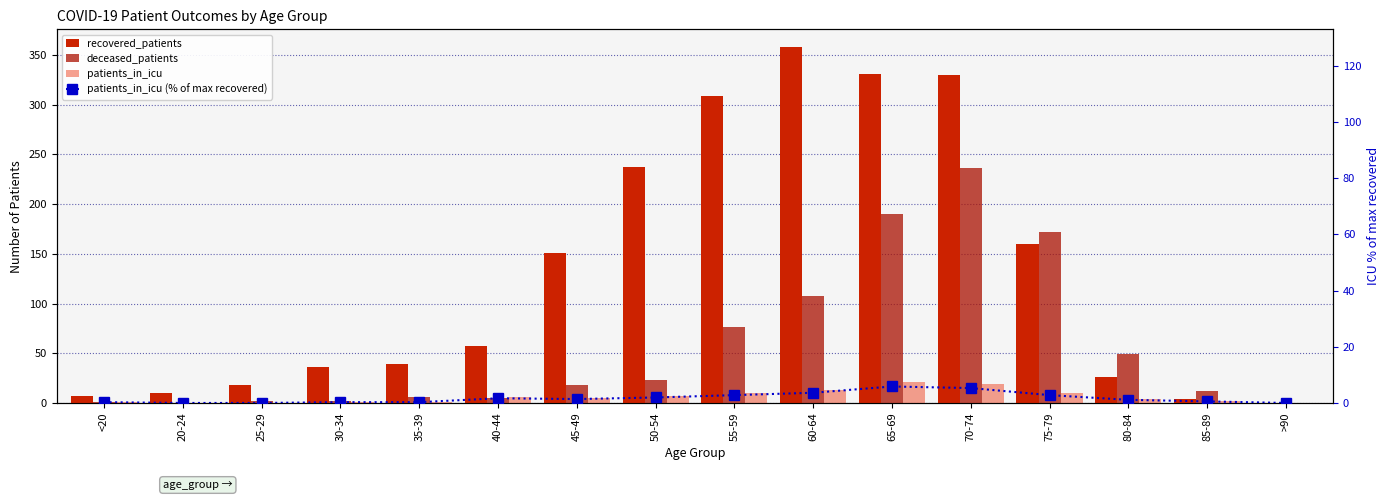

At which category does the chart reach its minimum across all series?

>90